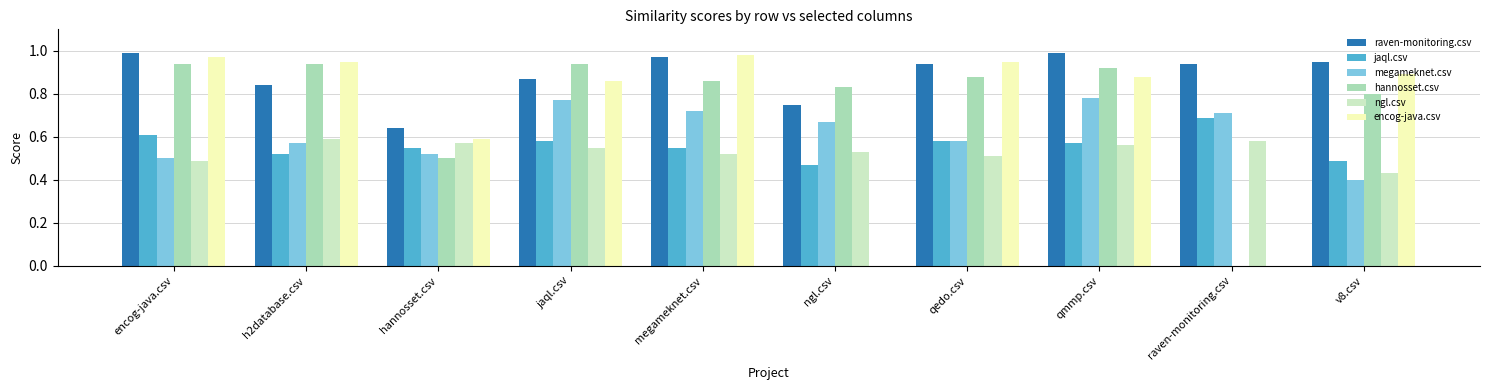

Which series changed the most between encog-java.csv and qmmp.csv?

megameknet.csv